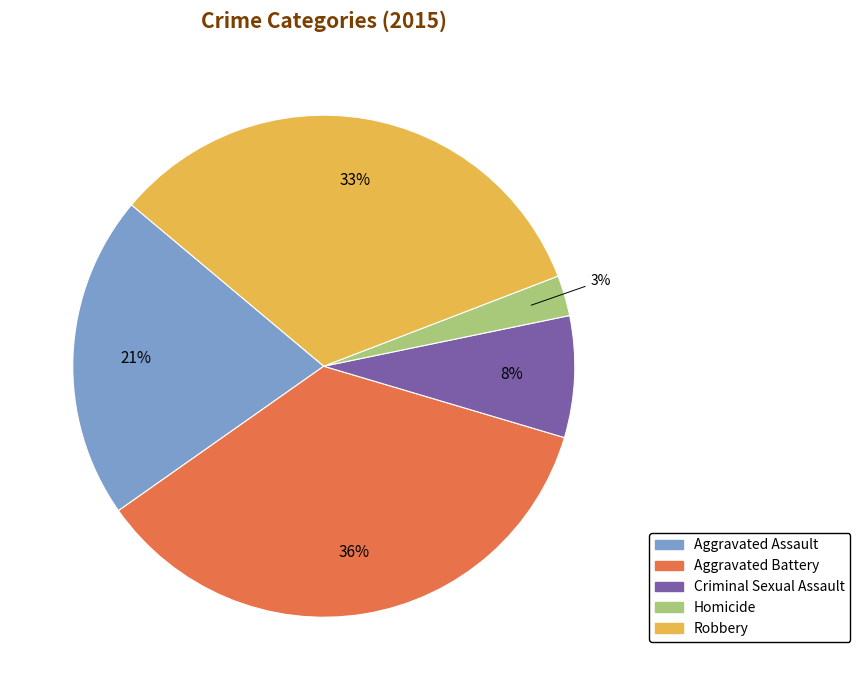

Is the sum of Robbery and Aggravated Assault greater than half?

Yes